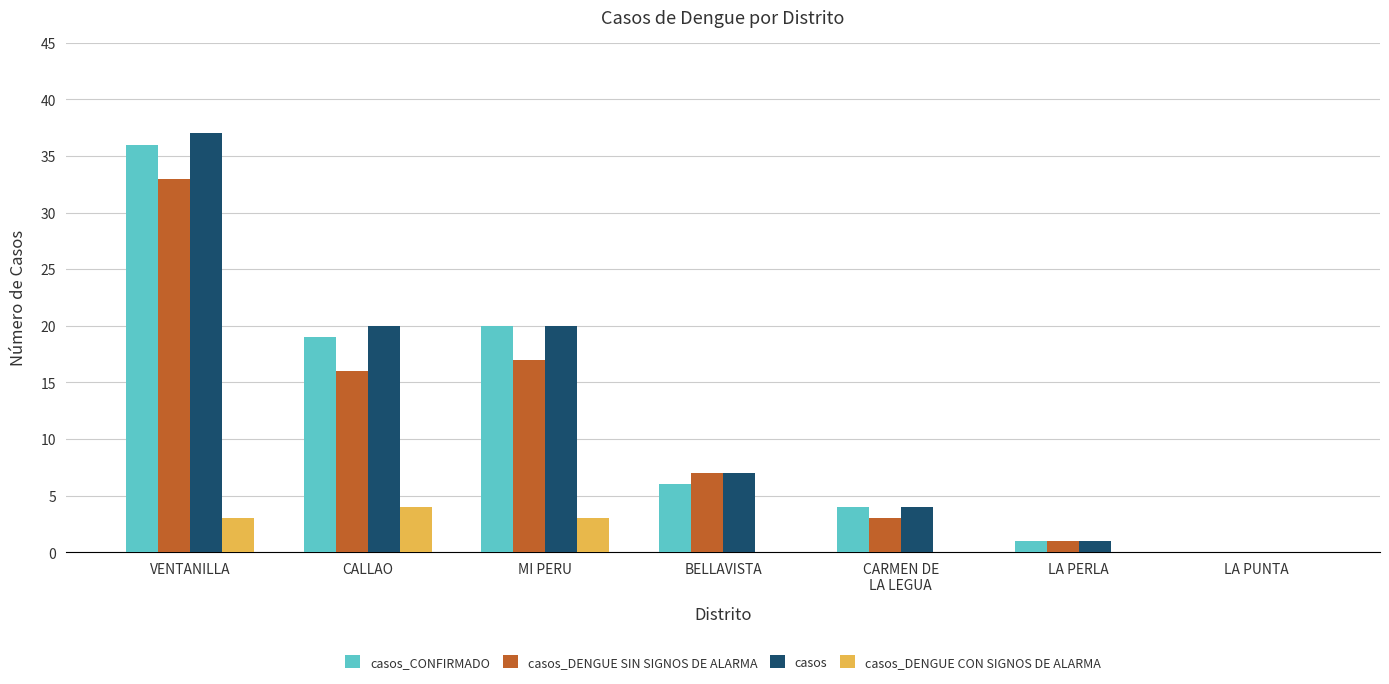

How many data points does each series have?

7